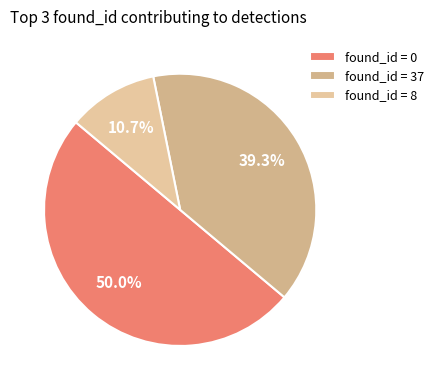

How many segments does this pie chart have?

3